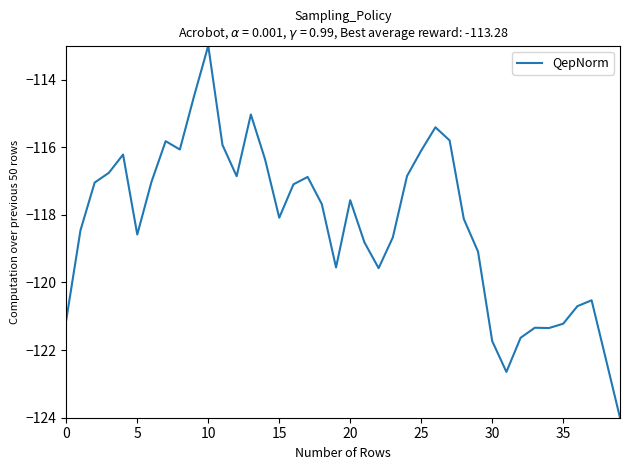

What is the difference between the maximum and minimum values?

11.0